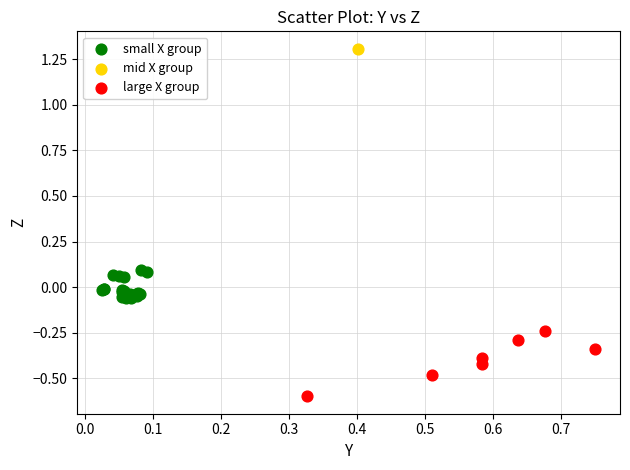

Which series contains the highest Y value?

mid X group